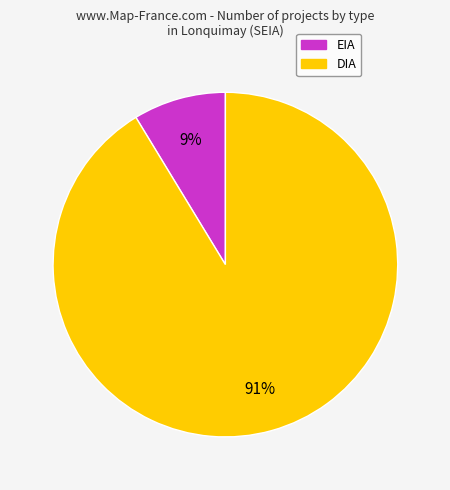

Is there a majority slice in this chart?

Yes